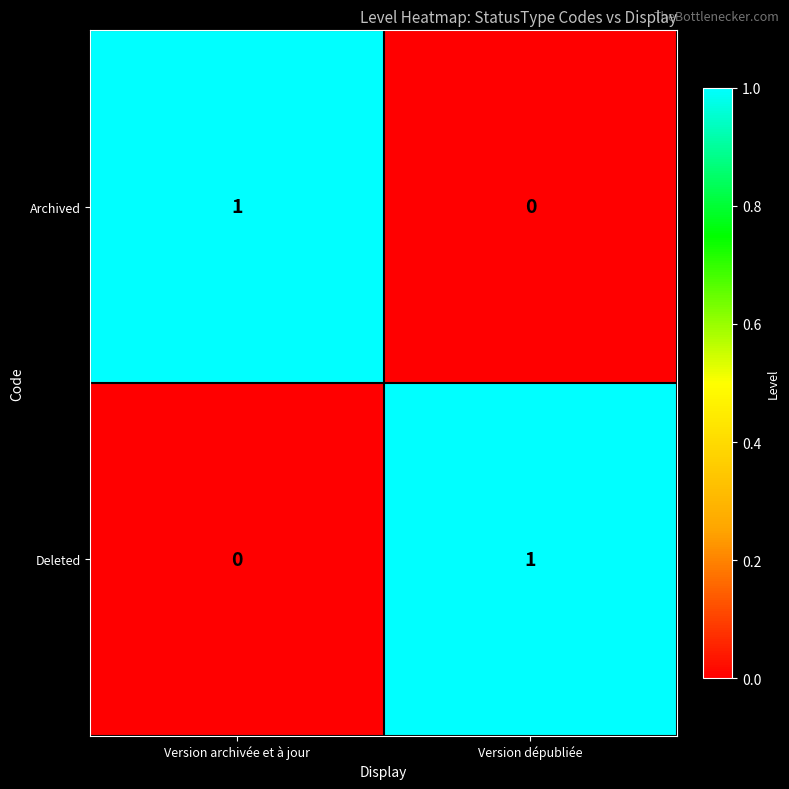

Count the number of data series in this chart.

2